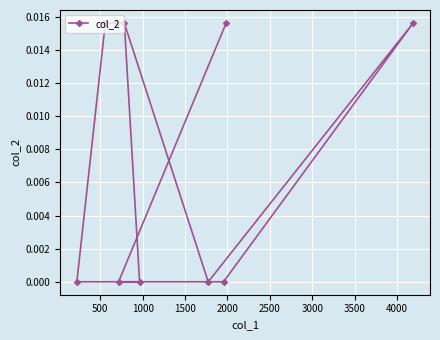

At which category does the chart reach its peak across all series?

4000